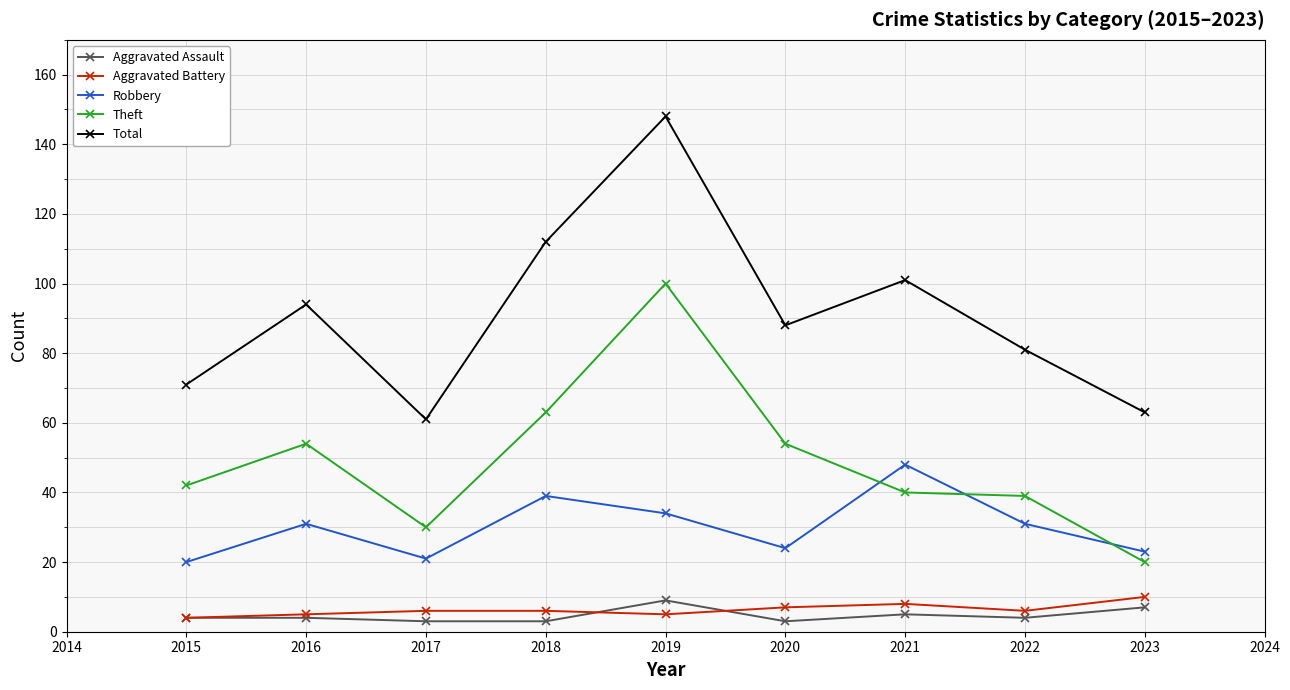

Does the chart have visible grid lines?

Yes